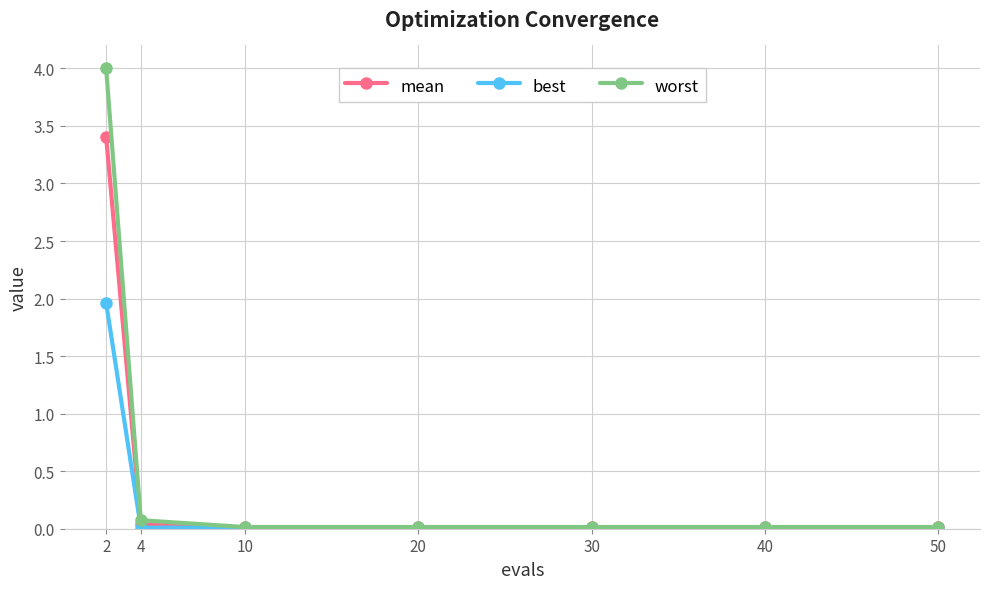

Is it true that worst equals 4.0 at 2?

True